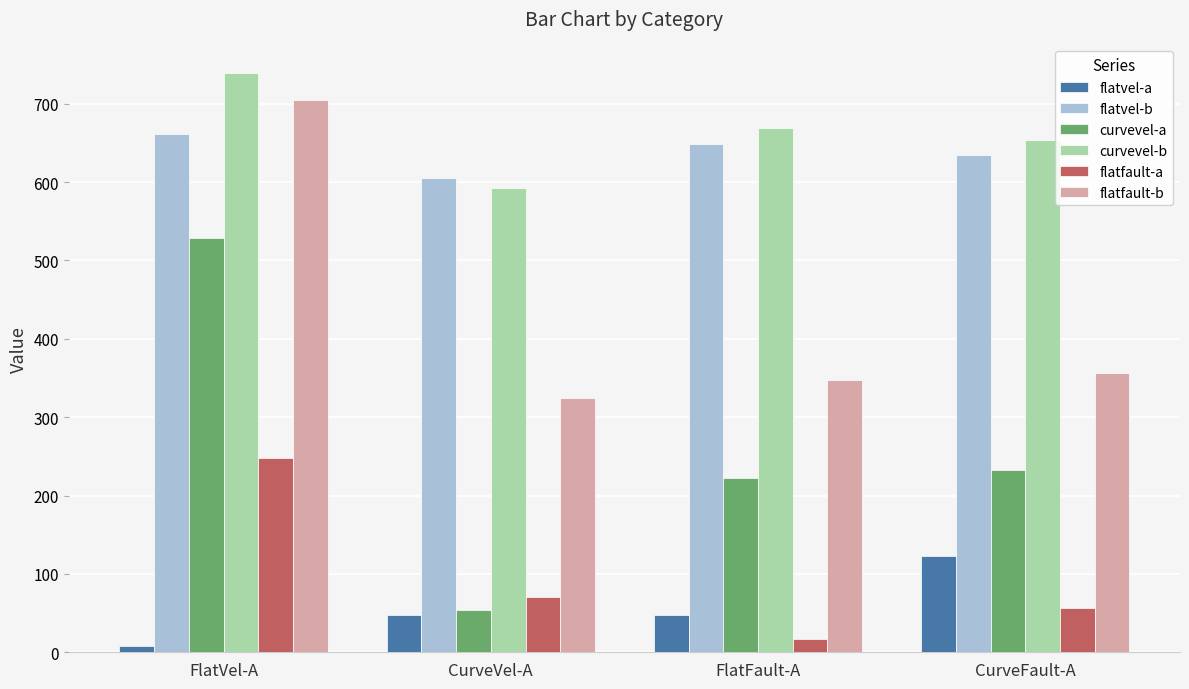

What is the sum of the flatvel-a values at CurveFault-A and FlatVel-A?

130.6